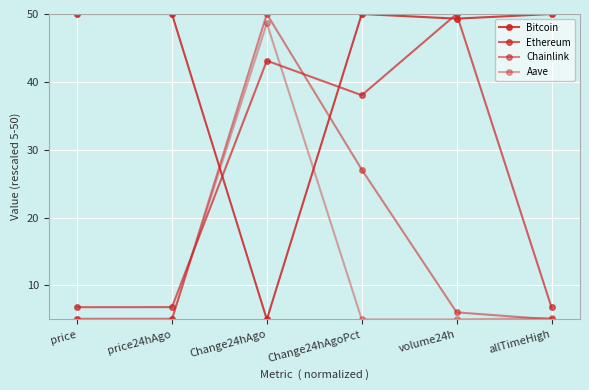

Where is Aave nearest to the value 26?

allTimeHigh